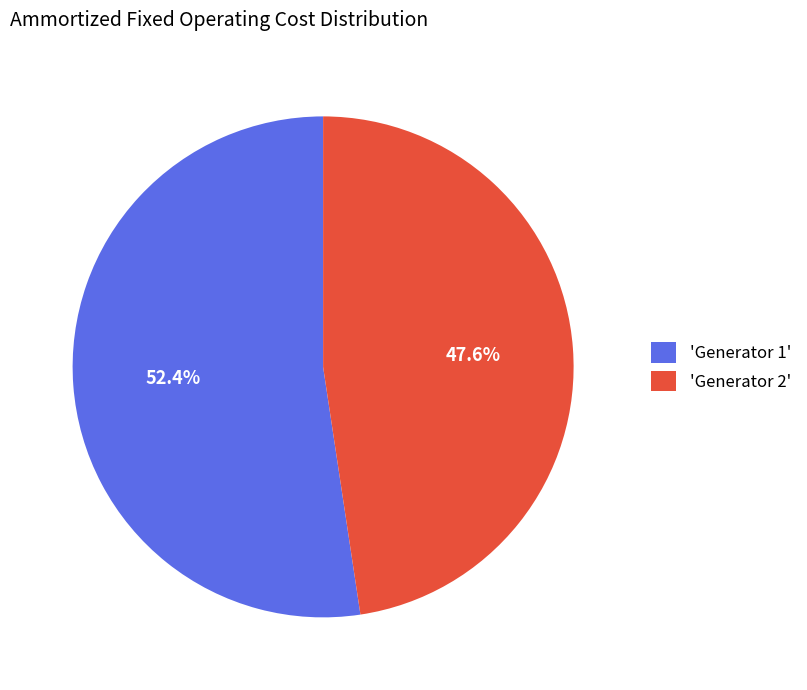

How much of the chart is everything except 'Generator 2'?

52.4%